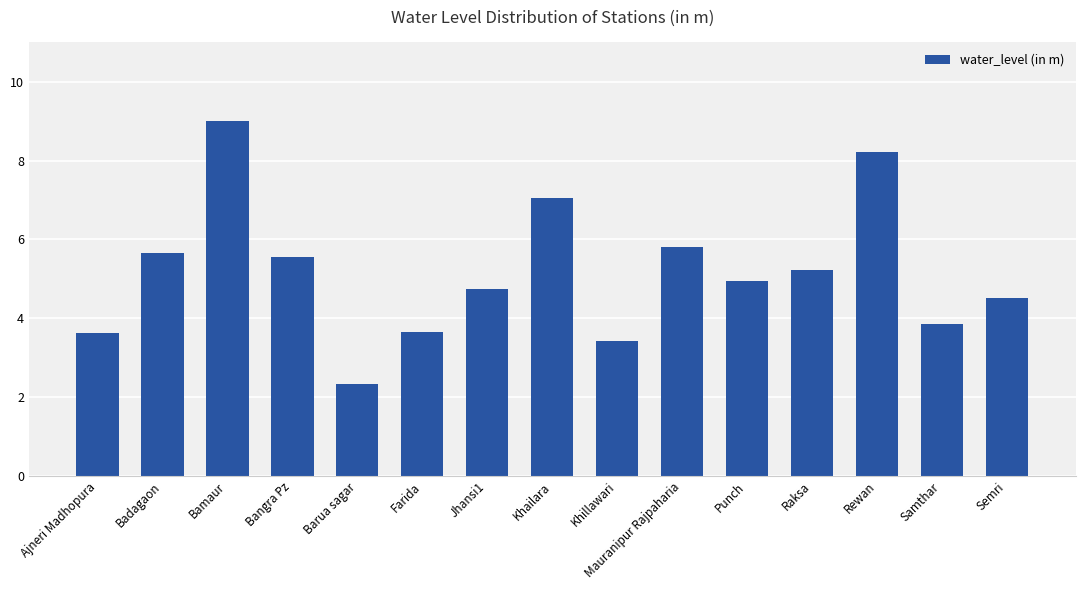

Where is the data nearest to the value 5?

Punch